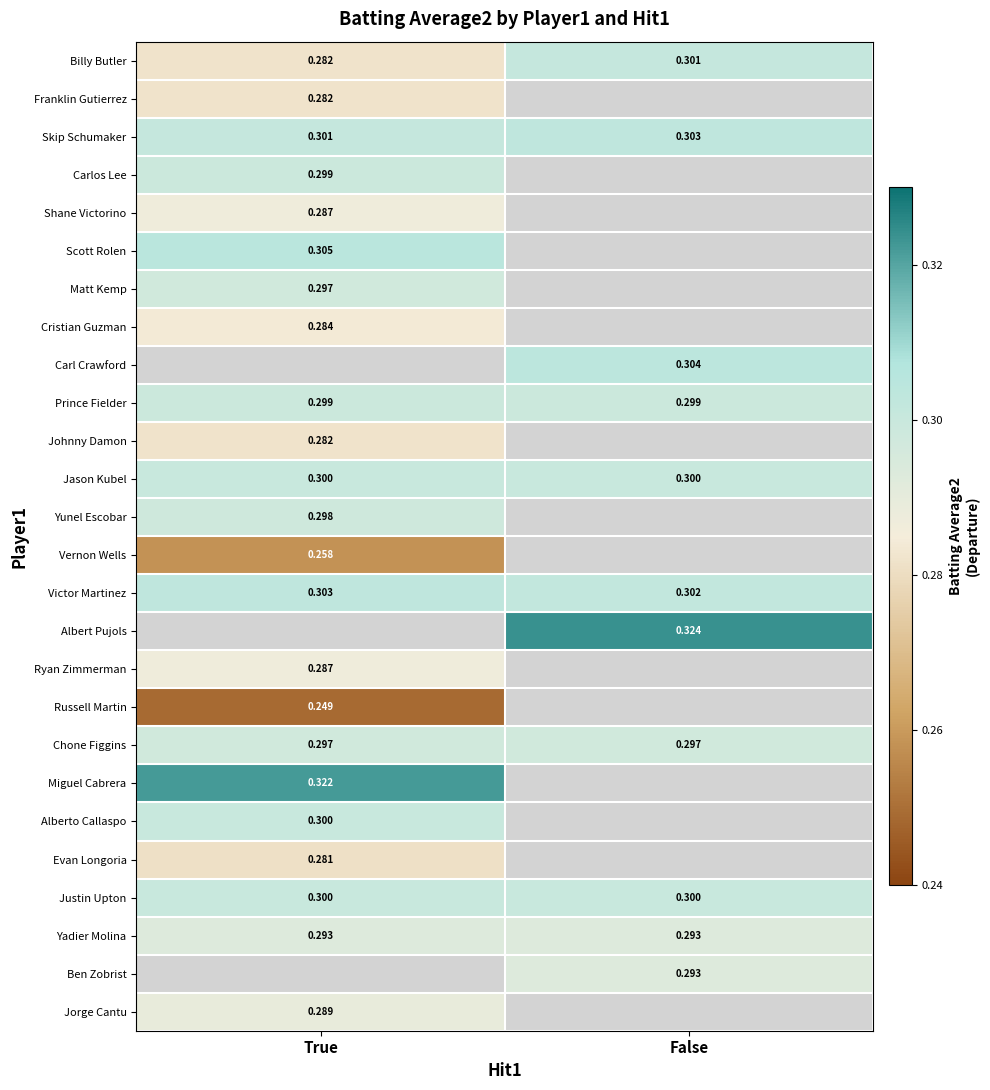

At which label is Billy Butler closest to 0?

True